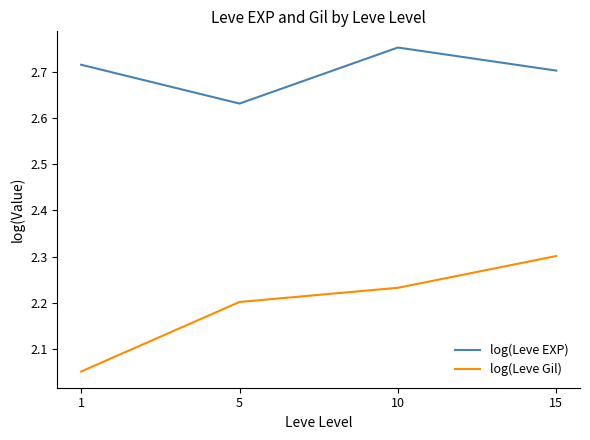

True or false: log(Leve EXP) and log(Leve Gil) intersect in this chart.

False